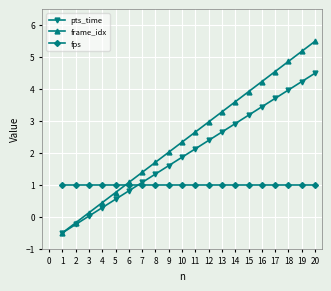

How many values in frame_idx are below zero?

2